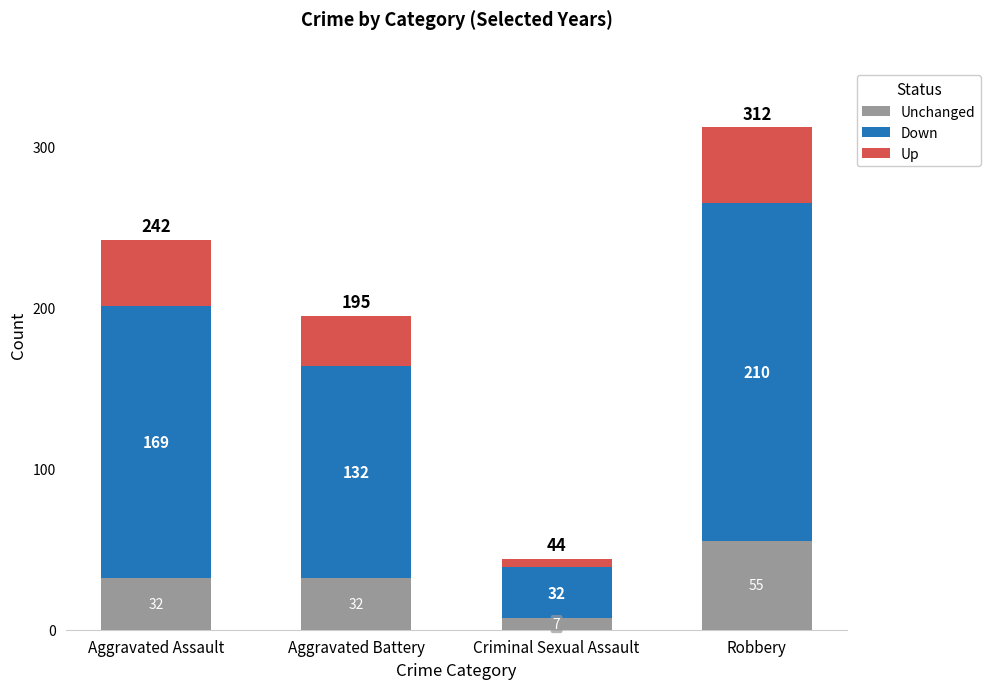

At which category is the sum across all series the highest?

Robbery